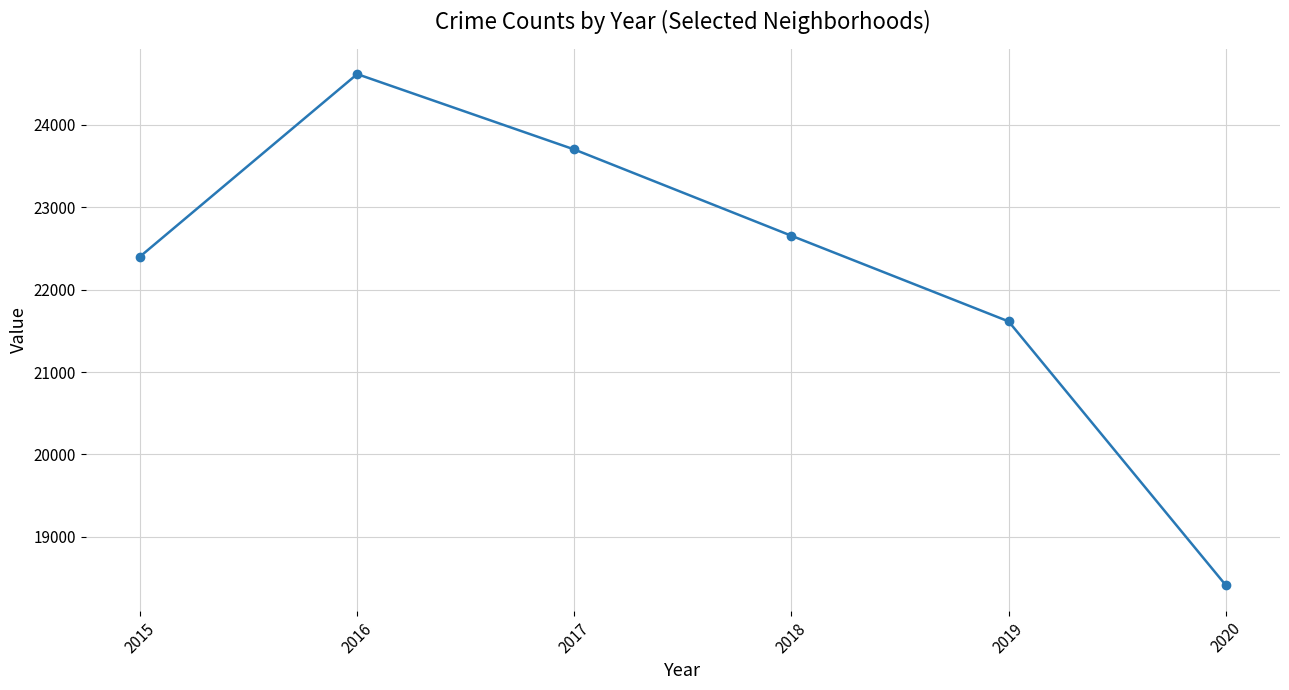

Rank the categories by value from highest to lowest.

2016, 2017, 2018, 2015, 2019, 2020